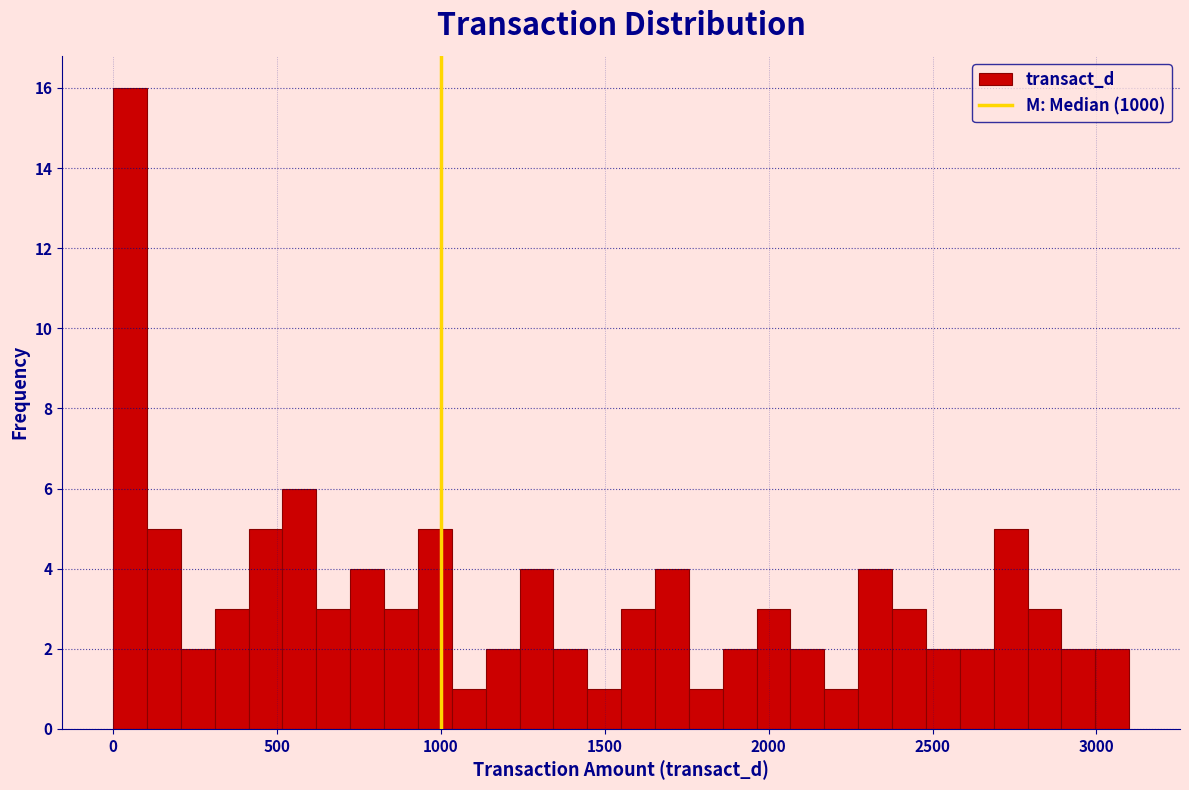

Read against the x-axis, roughly where is the centre of the tallest bar?

50